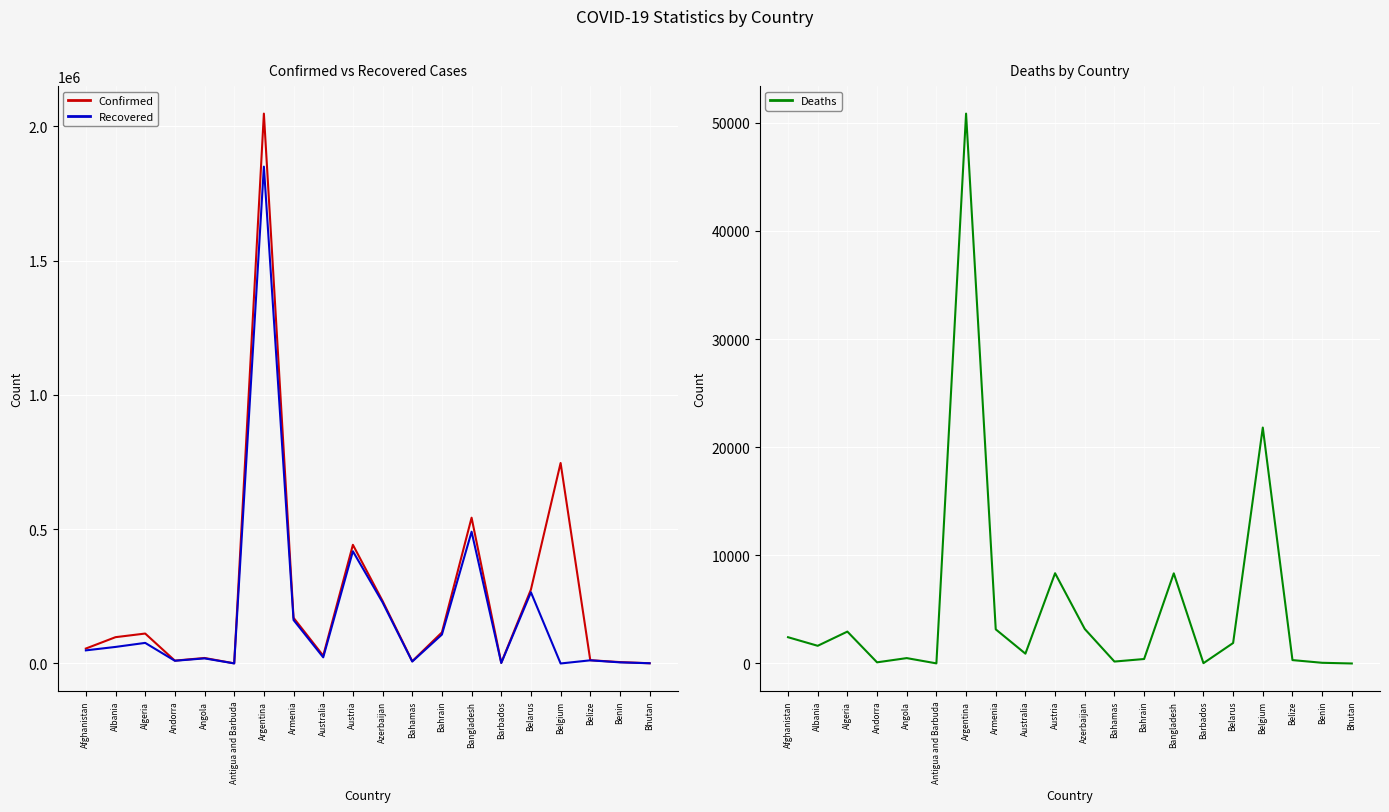

Reading right to left, list all the values displayed in this chart.

Confirmed: Bhutan=866	Benin=5143	Belize=12207	Belgium=746302	Belarus=275322	Barbados=2647	Bangladesh=542674	Bahrain=115705	Bahamas=8403	Azerbaijan=232829	Austria=441659	Australia=28918	Armenia=170011	Argentina=2046795	Antigua and Barbuda=548	Angola=20452	Andorra=10610	Algeria=111418	Albania=97909	Afghanistan=55575
Recovered: Bhutan=857	Benin=4119	Belize=11725	Belgium=0	Belarus=264976	Barbados=1807	Bangladesh=490468	Bahrain=107649	Bahamas=7148	Azerbaijan=227472	Austria=417654	Australia=22874	Armenia=161790	Argentina=1849451	Antigua and Barbuda=214	Angola=18972	Andorra=10101	Algeria=76640	Albania=61605	Afghanistan=48803
Deaths: Bhutan=1	Benin=65	Belize=314	Belgium=21821	Belarus=1894	Barbados=29	Bangladesh=8337	Bahrain=414	Bahamas=179	Azerbaijan=3193	Austria=8348	Australia=909	Armenia=3158	Argentina=50857	Antigua and Barbuda=10	Angola=498	Andorra=107	Algeria=2950	Albania=1636	Afghanistan=2430